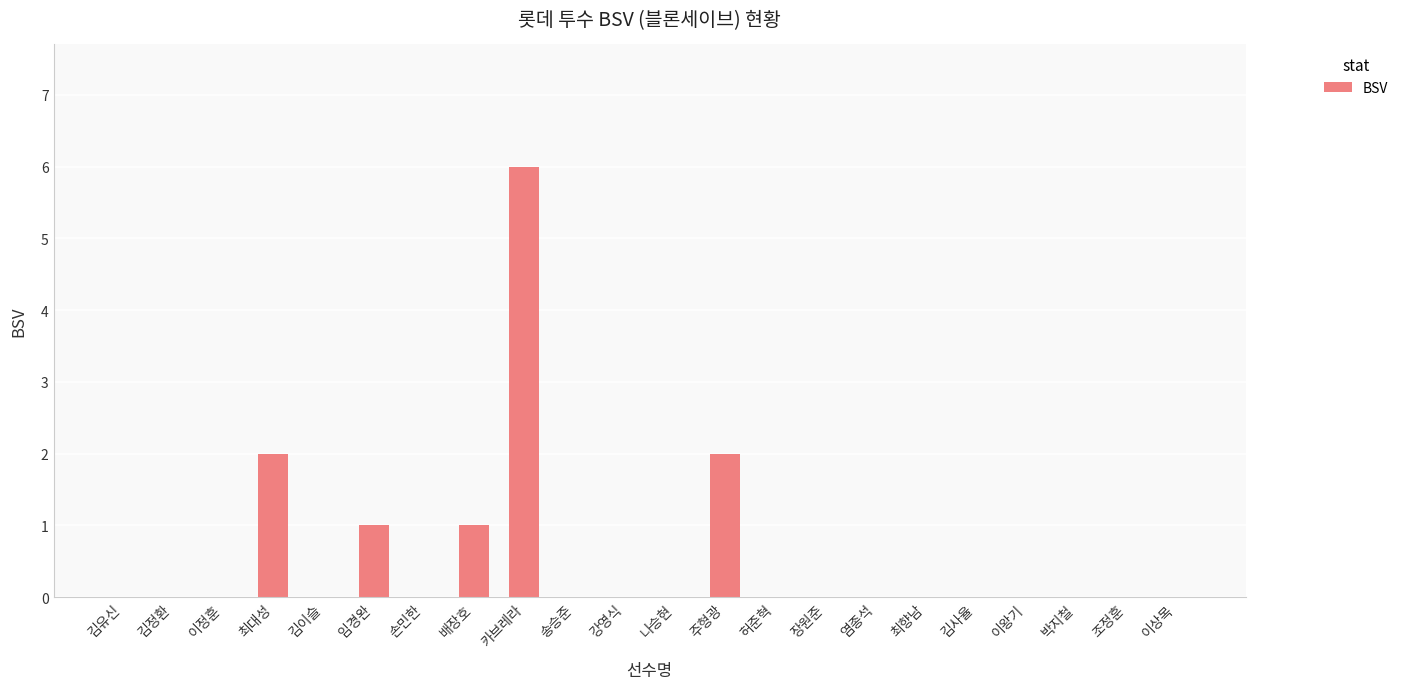

What is the change in value from 김정환 to 배장호?

+1